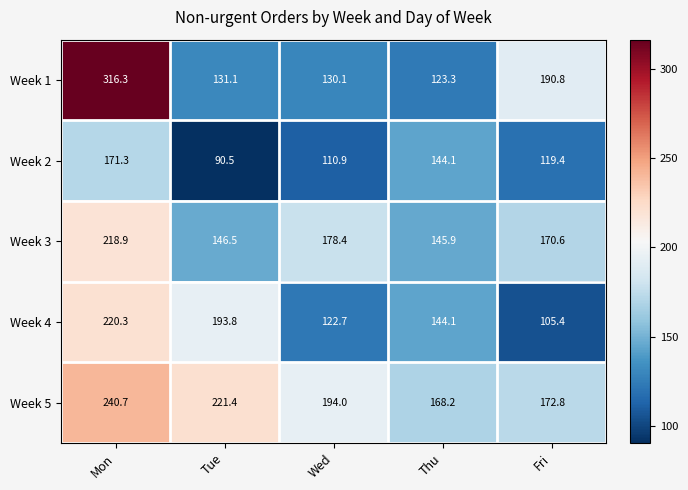

Is it true that Week 4 equals 122.7 at Wed?

True